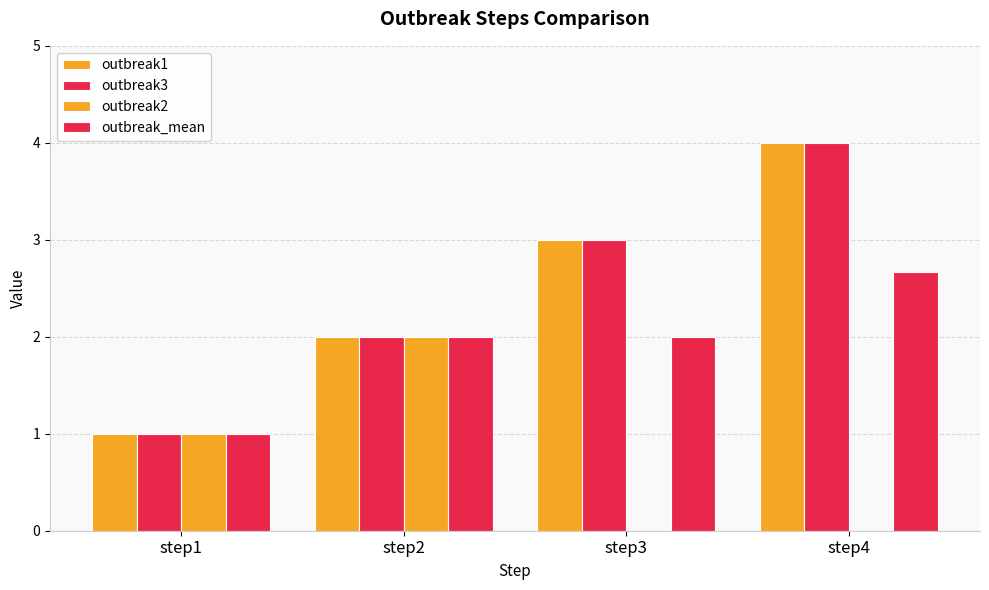

What is the total value across all series at step4?

10.7